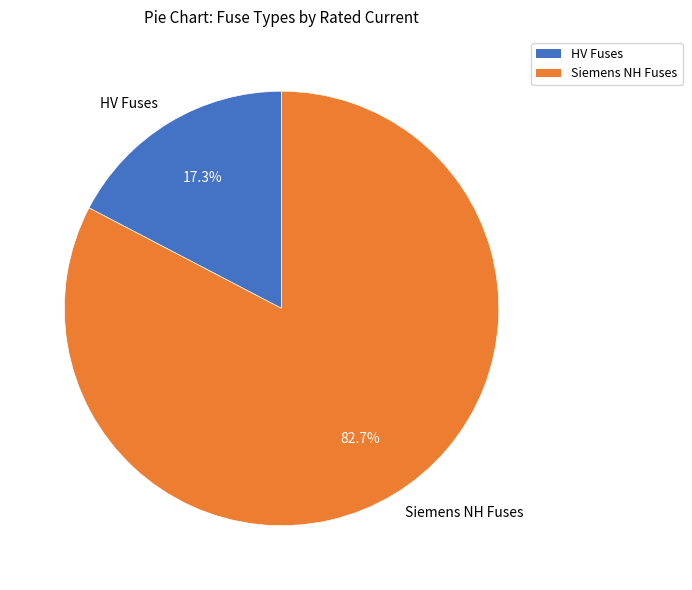

What is the majority slice?

Siemens NH Fuses